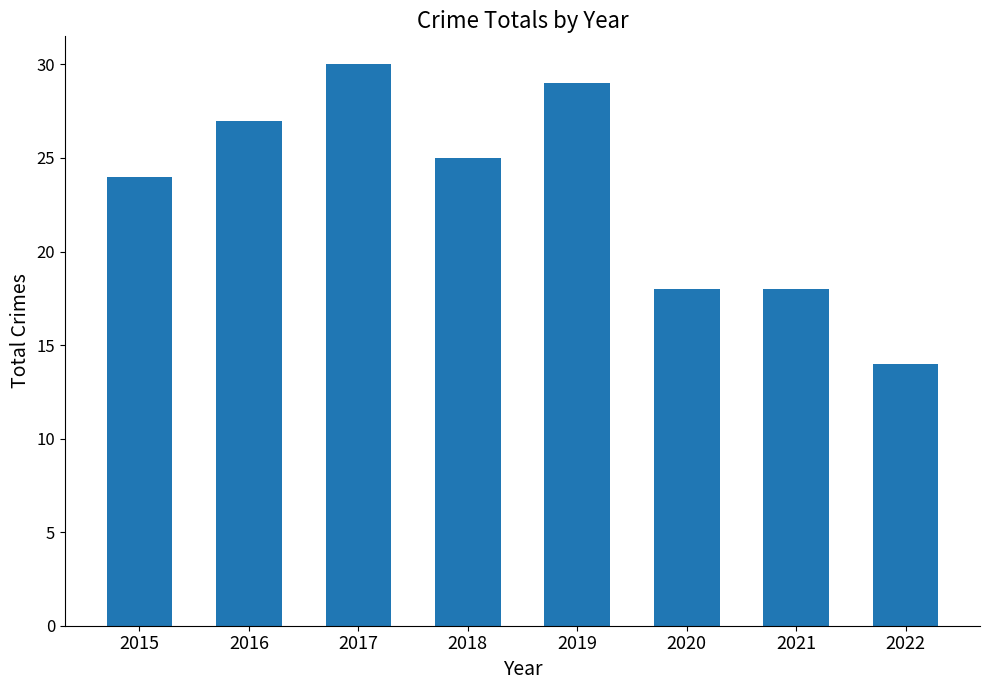

Reading left to right, extract all data points from this chart.

24	27	30	25	29	18	18	14